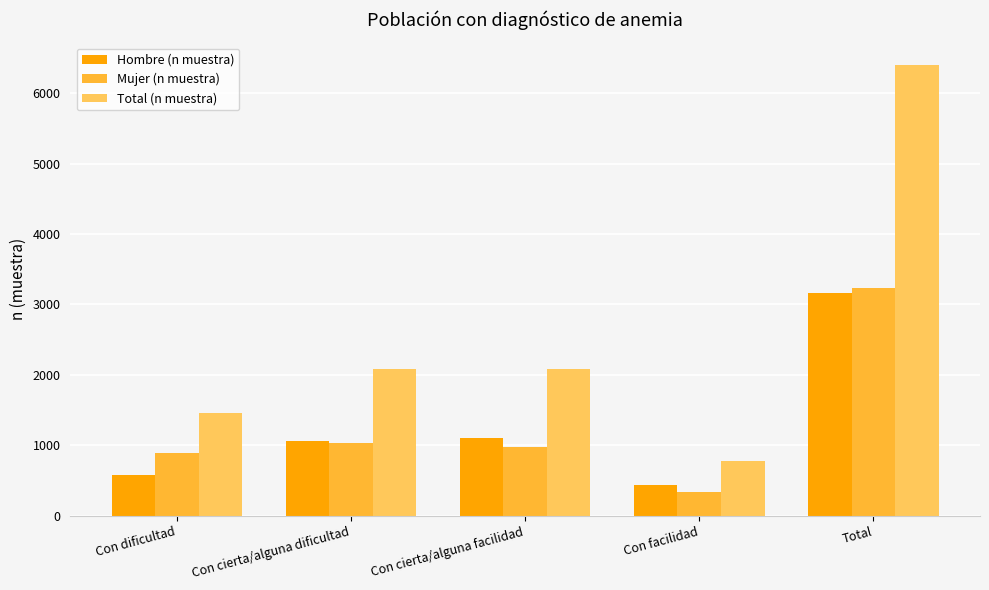

What is the average value of the Mujer (n muestra) series?

1294